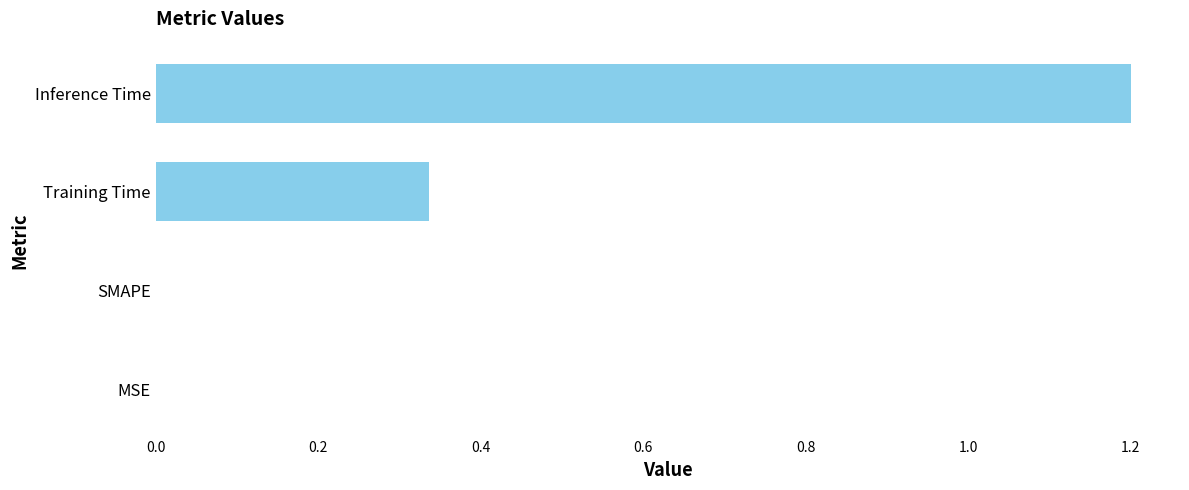

What is the change in value from SMAPE to Inference Time?

+1.2